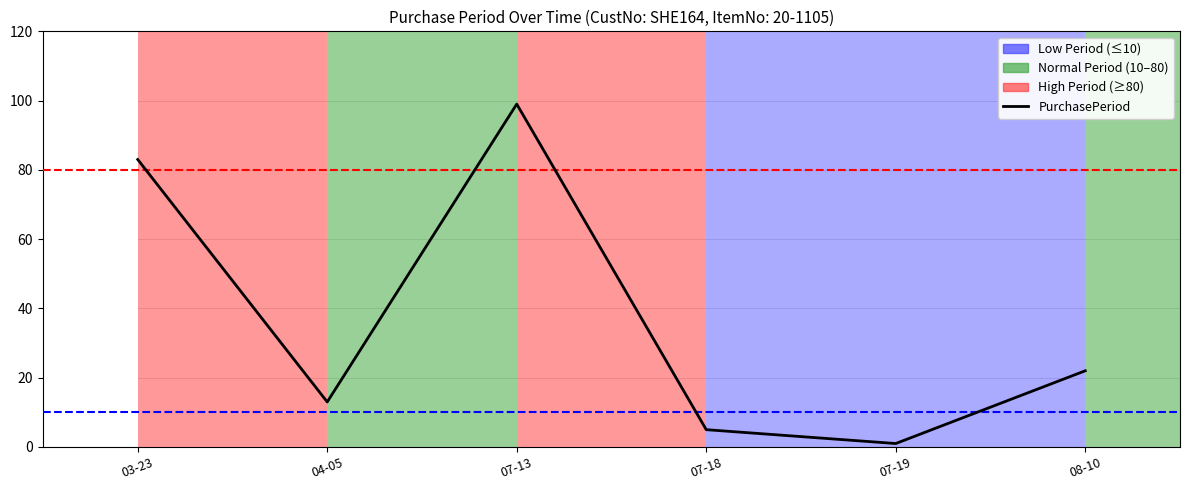

How many interior local valleys (lower than both neighbors) does the data have?

2